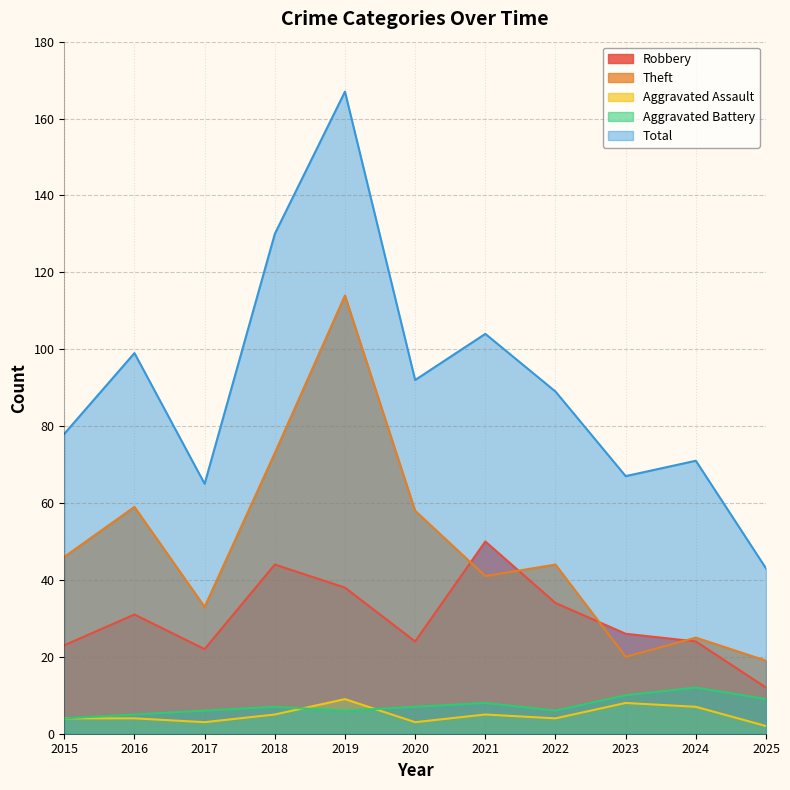

What are all the series names shown in the legend?

Robbery, Theft, Aggravated Assault, Aggravated Battery, Total